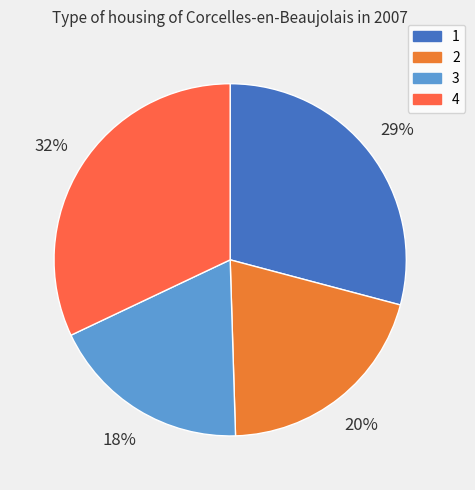

To the nearest percent, what is the difference between the largest and smallest slice percentages?

14%